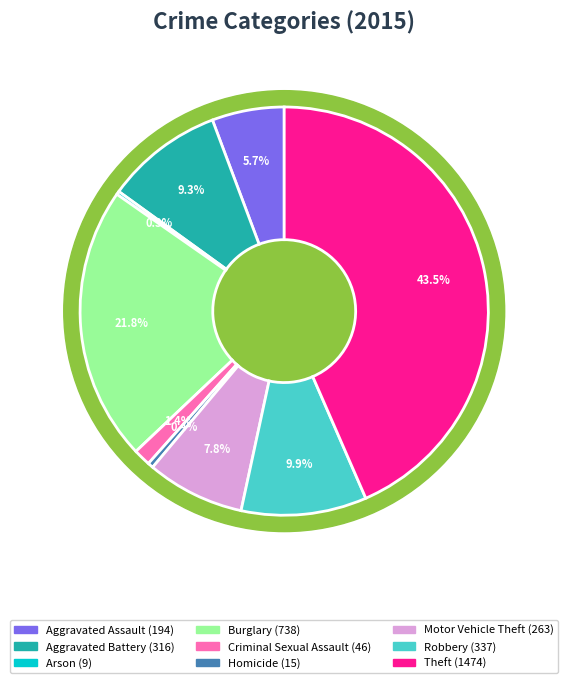

What is the smallest slice in the pie chart?

Arson